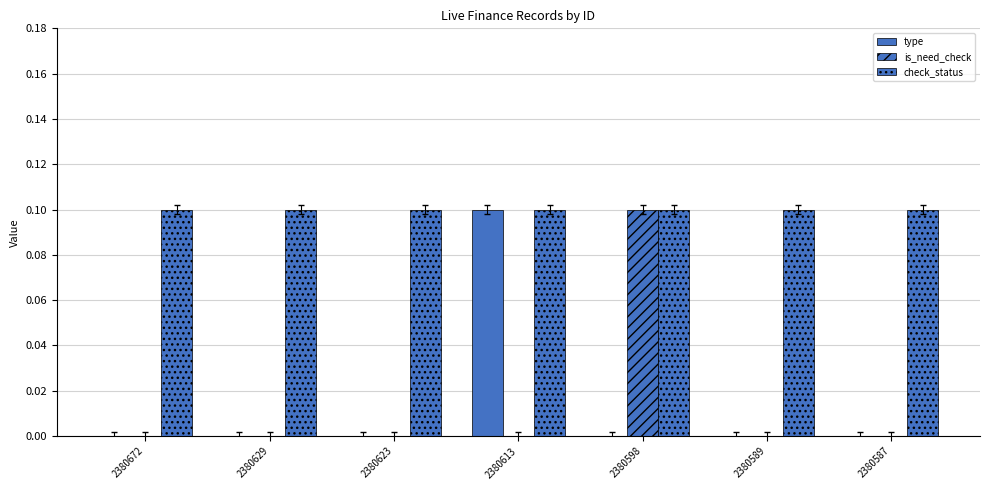

List the labels in order of type value, smallest first.

2380672, 2380629, 2380623, 2380598, 2380589, 2380587, 2380613